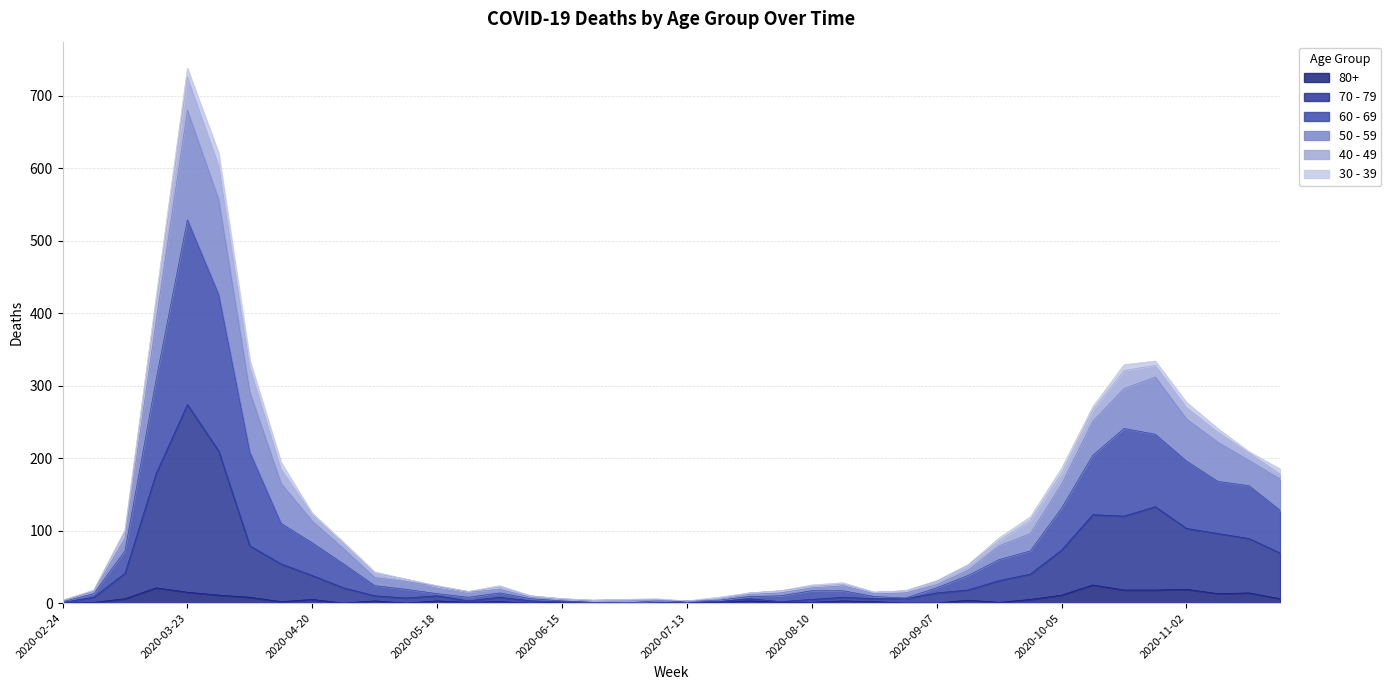

At which category is the sum across all series the highest?

2020-03-23